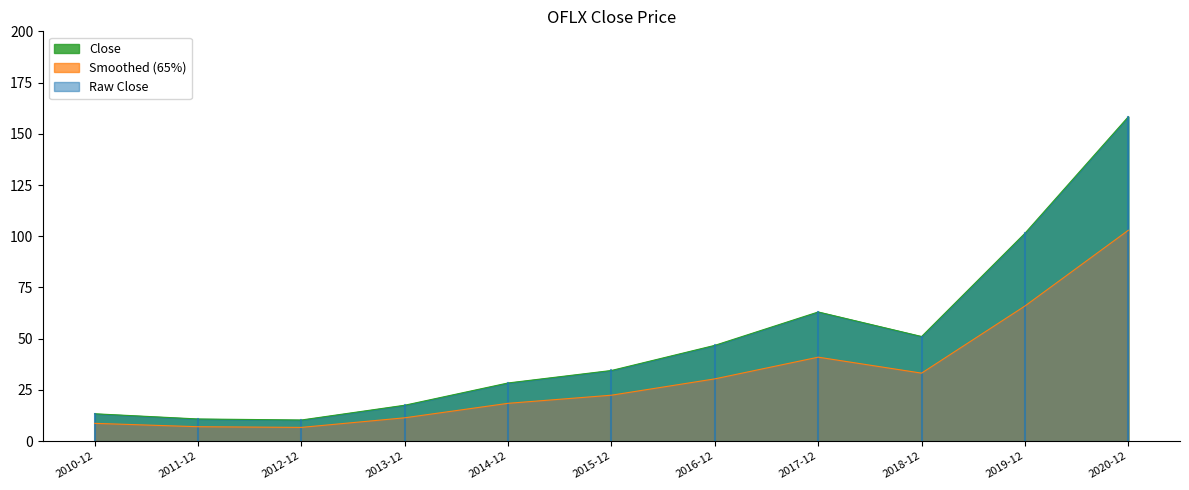

Reading right to left, extract all data points from this chart.

2020-12=158.3	2019-12=101.5	2018-12=51.0	2017-12=63.0	2016-12=46.7	2015-12=34.5	2014-12=28.4	2013-12=17.5	2012-12=10.3	2011-12=10.8	2010-12=13.3